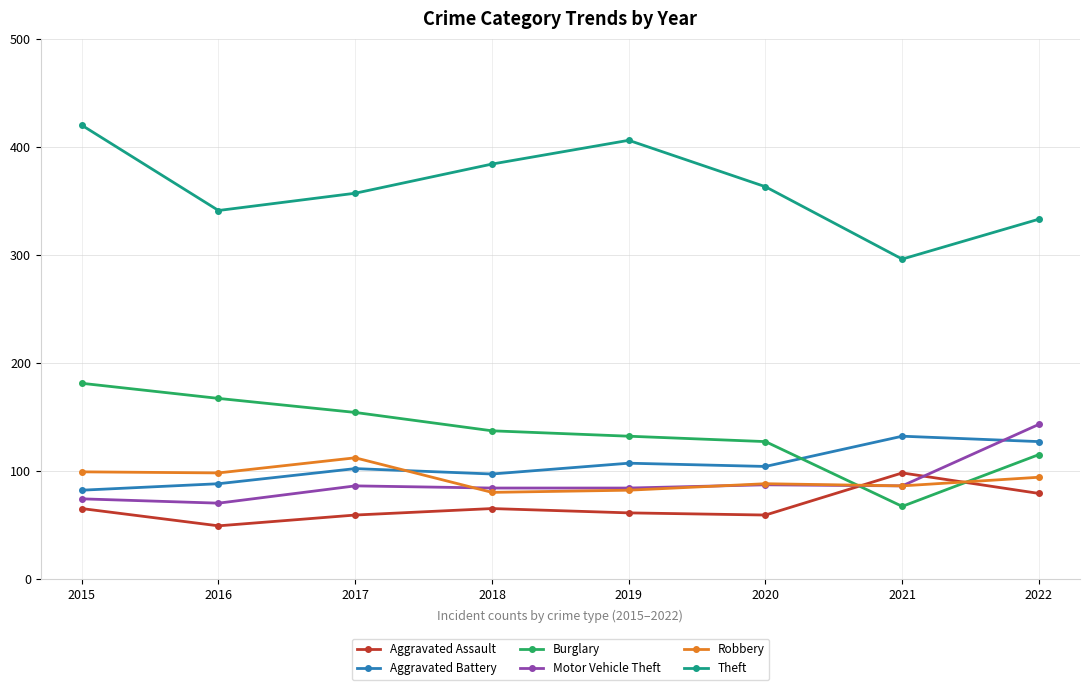

The value of Robbery at 2018 is 80. True or false?

True